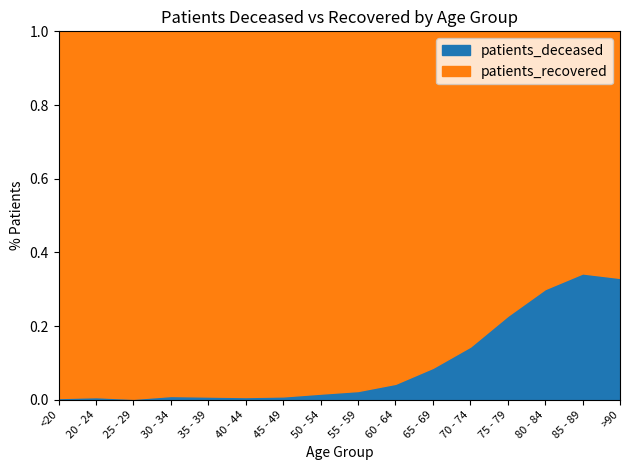

True or false: patients_deceased has a value of 0.0 at 70 - 74.

False